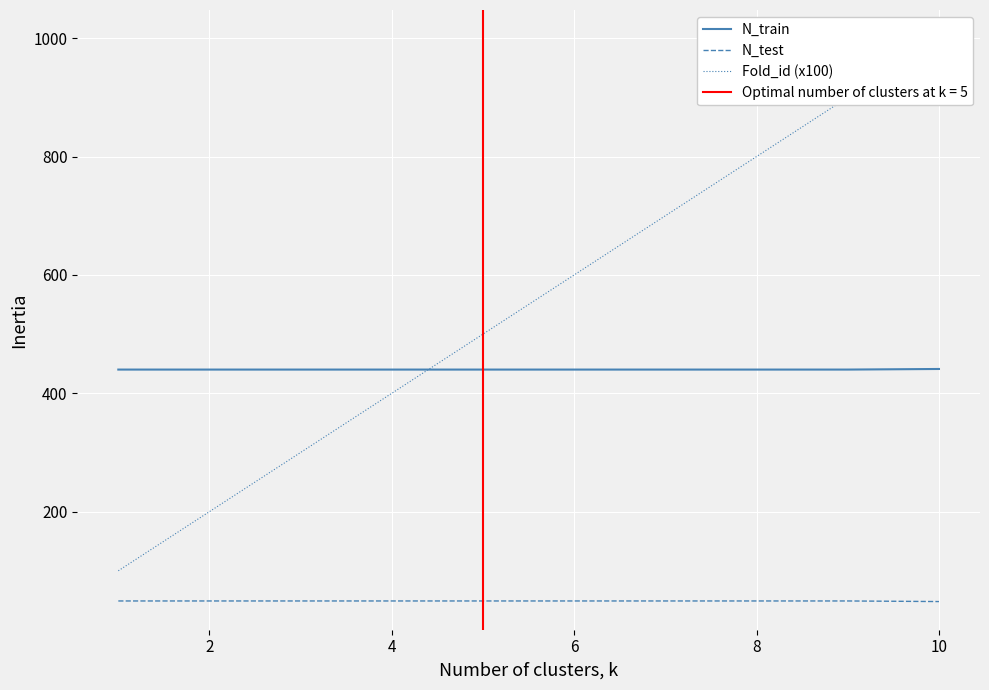

Which series has the largest total across all categories?

Fold_id (x100)